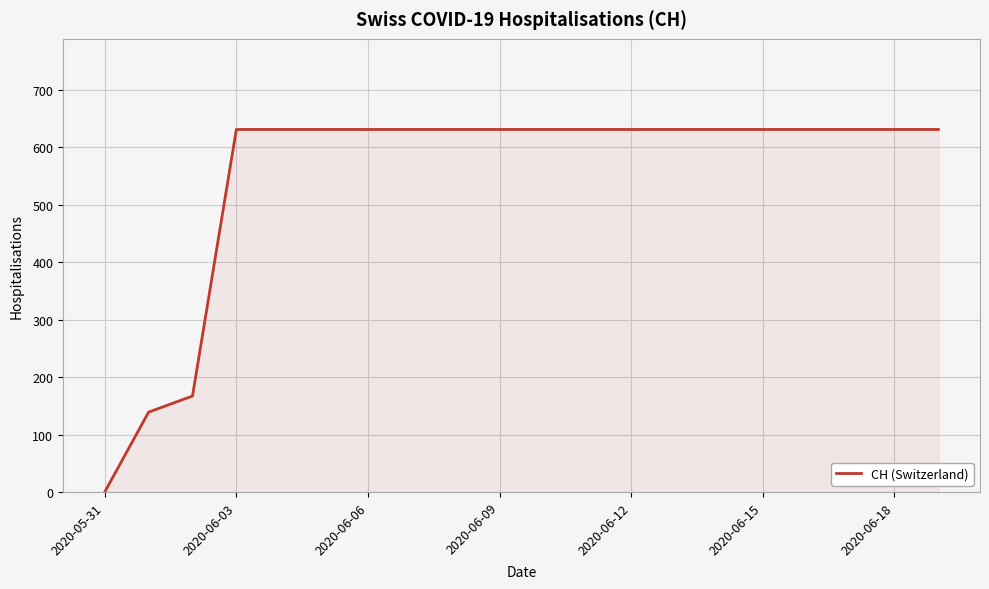

How many distinct data groups are displayed?

1